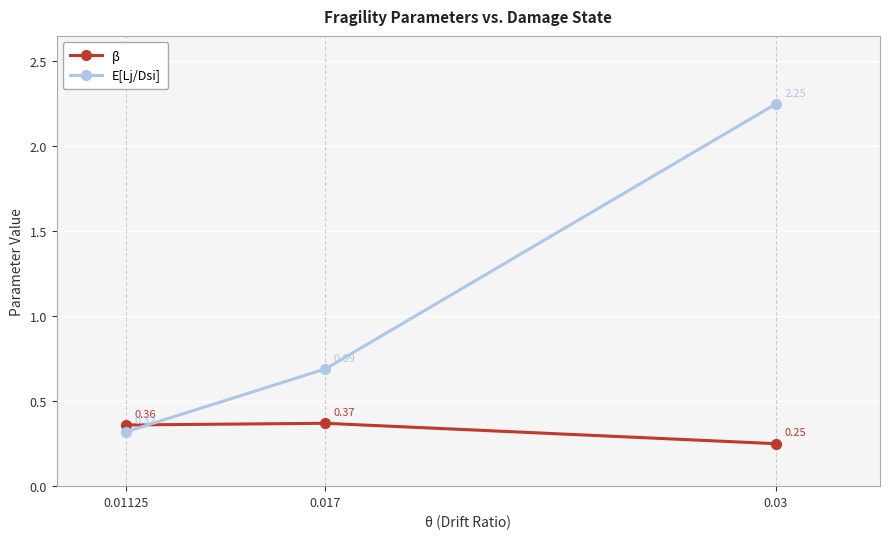

Between 0.01125 and 0.017, which series saw the biggest shift?

E[Lj/Dsi]